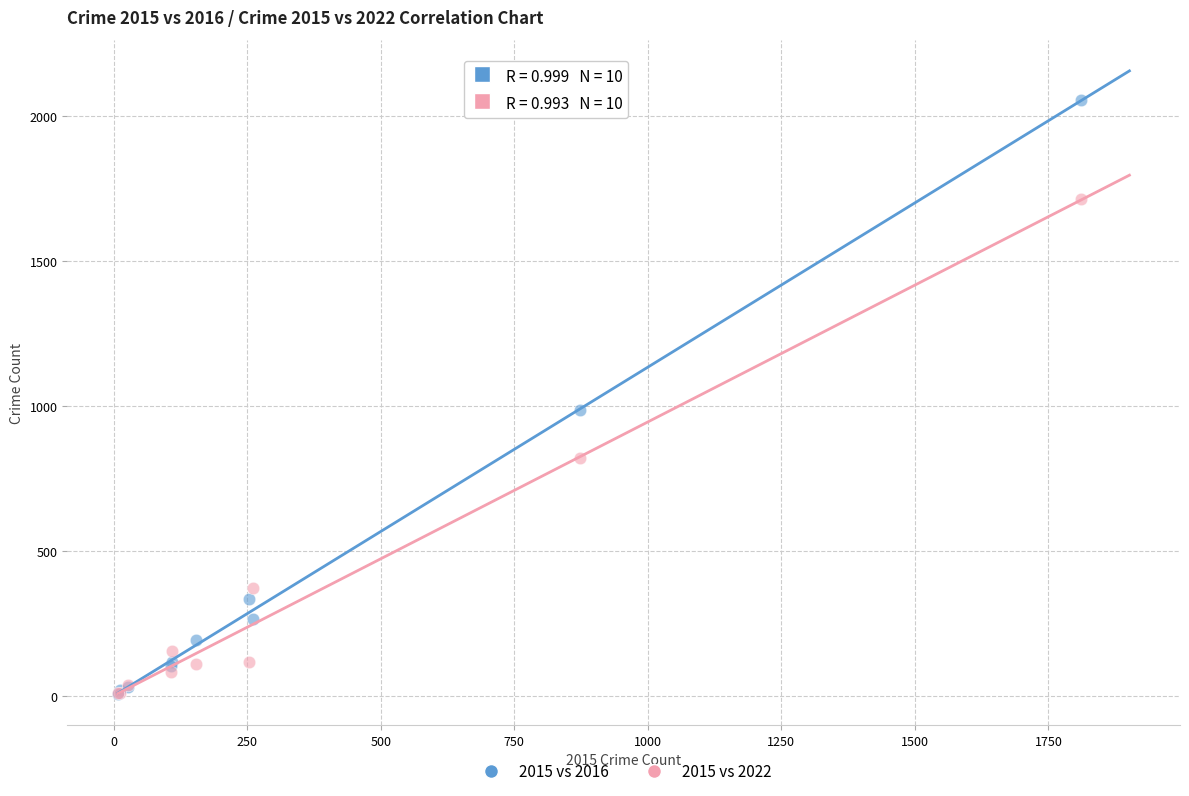

Across all series, what Y value is closest to 1030?

984